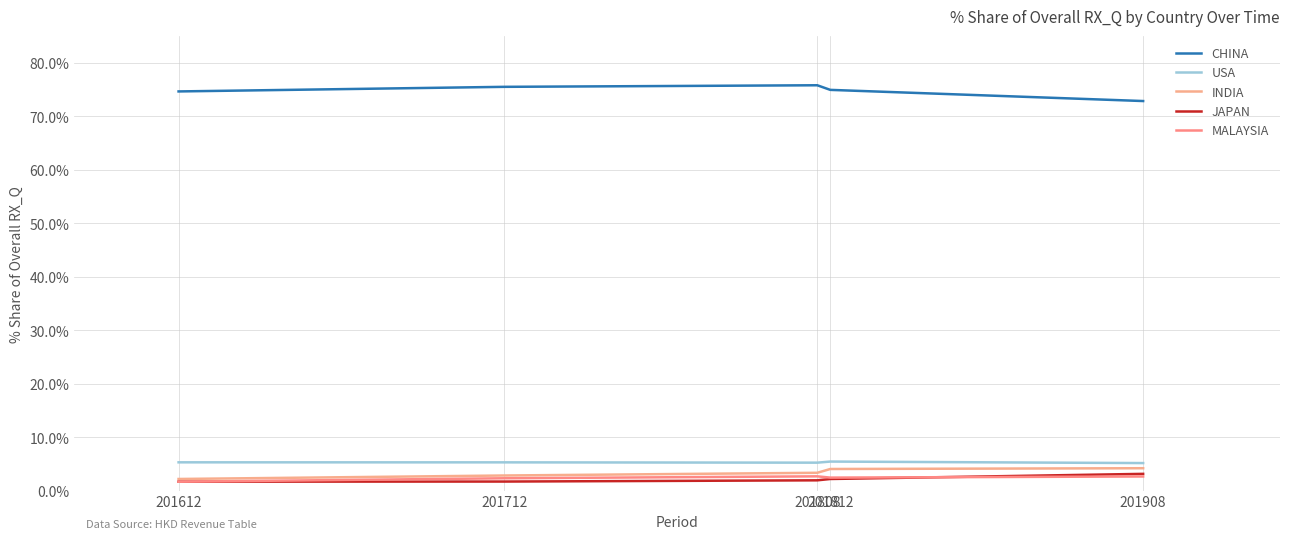

Reading left to right, list all the values displayed in this chart.

CHINA: 74.6	75.5	75.8	74.9	72.8
USA: 5.3	5.3	5.2	5.4	5.1
INDIA: 2.2	2.8	3.3	4.0	4.2
JAPAN: 1.7	1.7	1.9	2.2	3.1
MALAYSIA: 1.7	2.3	2.7	2.4	2.6